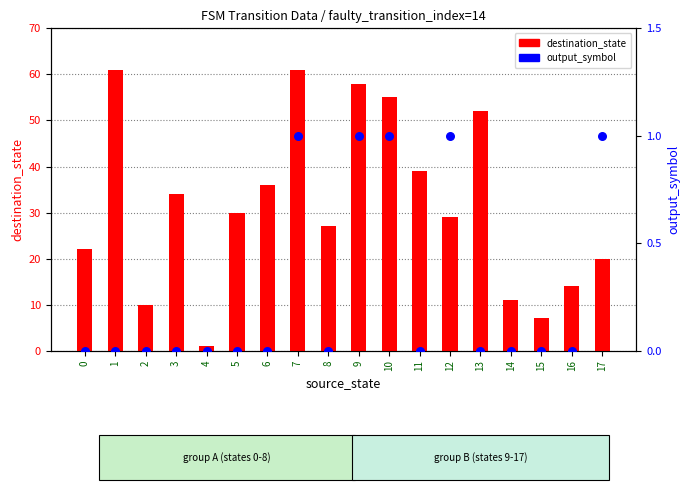

Which series contains the lowest Y value?

output_symbol